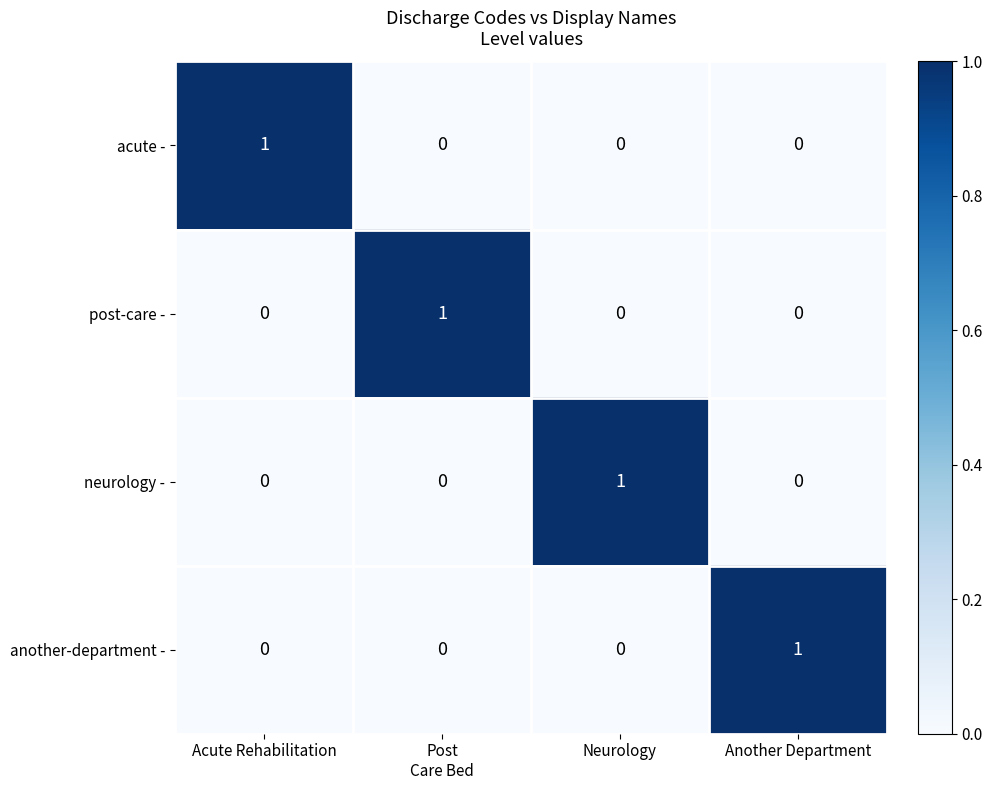

Is it true that post-care - equals 0 at Acute Rehabilitation?

True